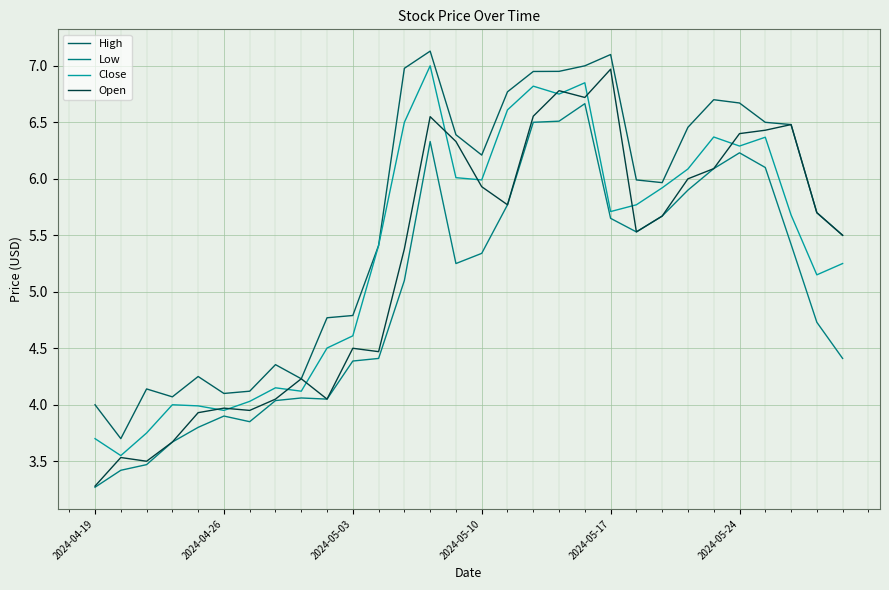

Which series has the largest total across all categories?

High